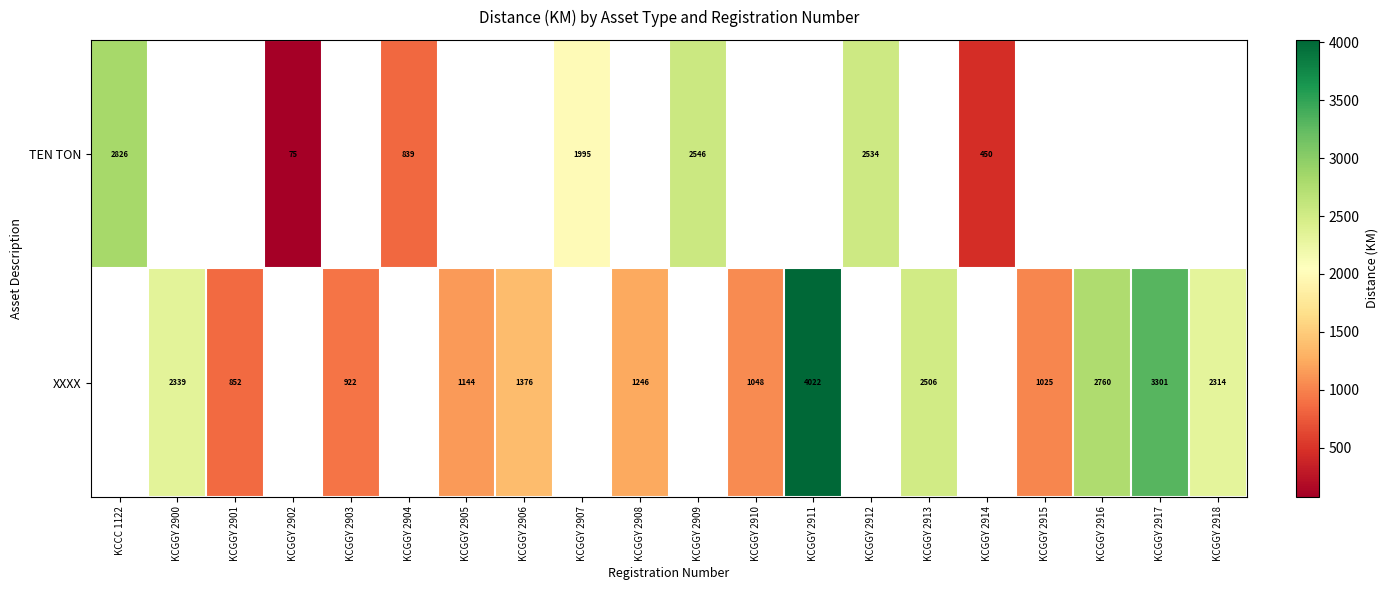

At how many categories does at least one series exceed 1840?

10